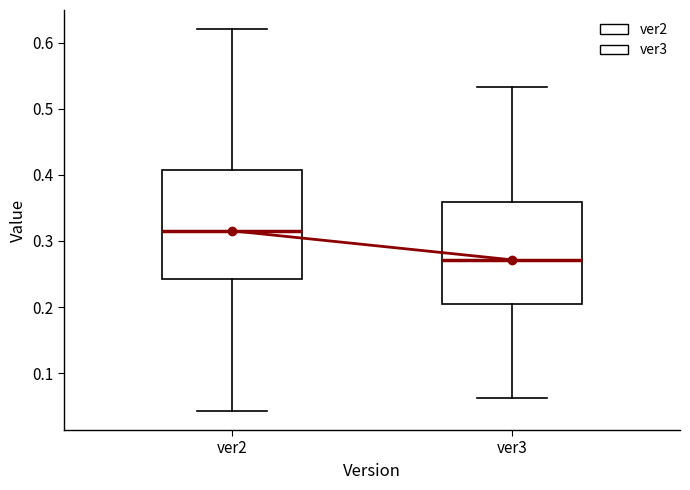

Where does the lower whisker of the box for ver3 end on the y-axis? The values are not printed on the chart, so give them approximately, as read against the axis.

0.06